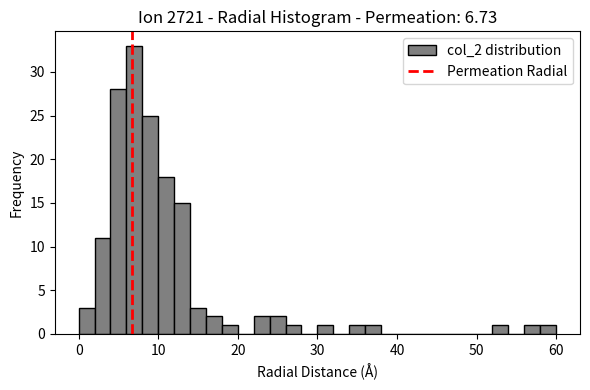

Read against the x-axis, roughly where is the centre of the tallest bar?

7